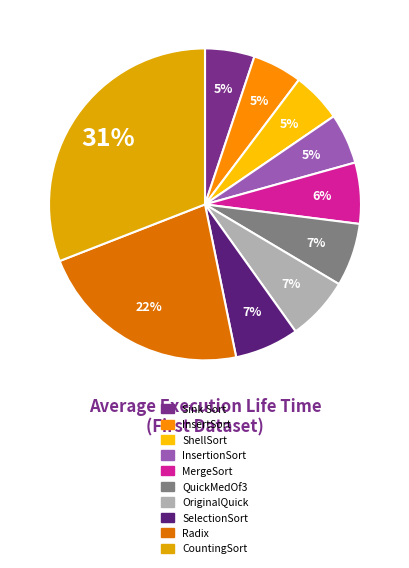

What percentage is the SelectionSort slice, to the nearest percent?

7%